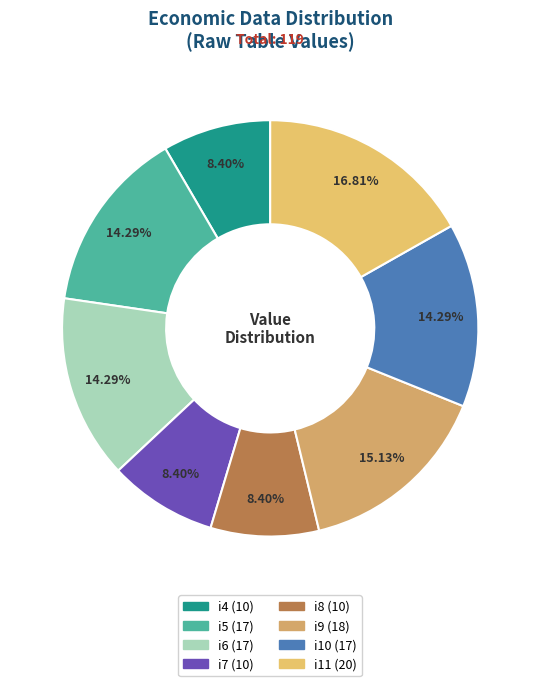

To the nearest percent, what is the difference between the largest and smallest slice percentages?

8%